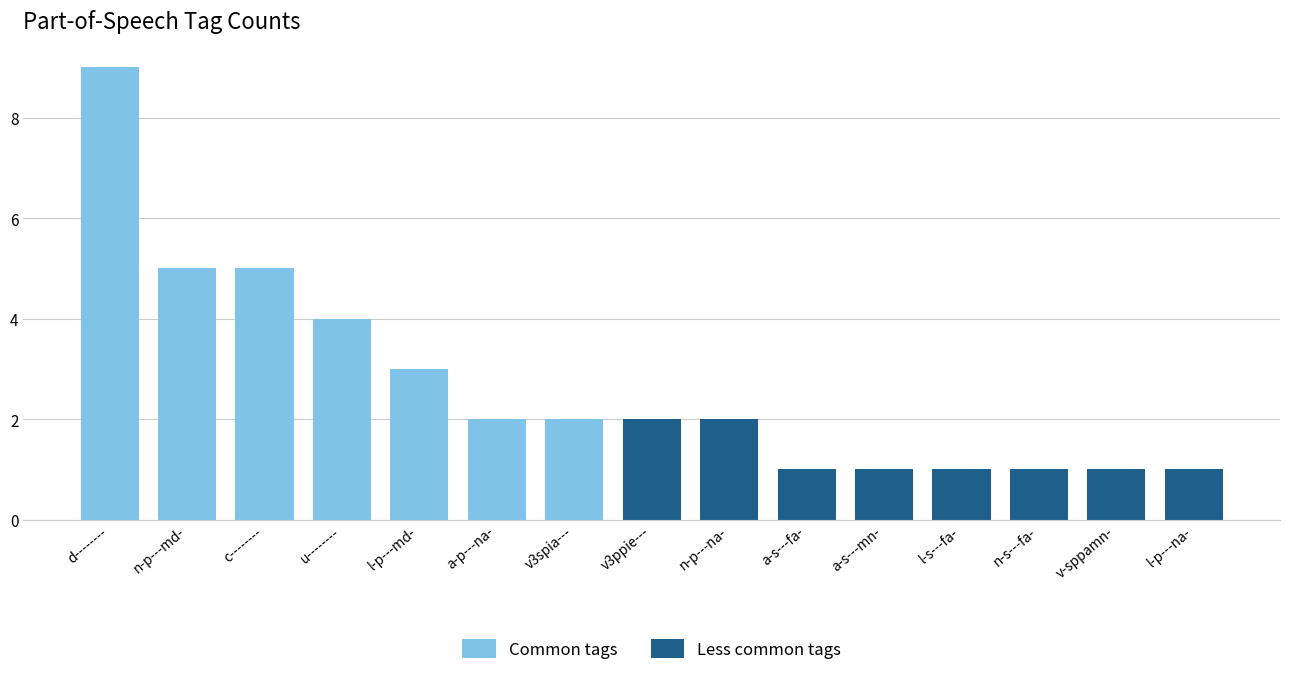

Between n-p---md- and u--------, which series saw the biggest shift?

Common tags